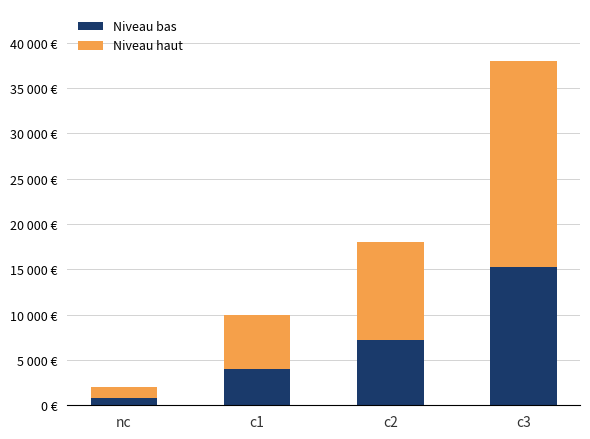

Which series has the largest range (max minus min)?

Niveau haut